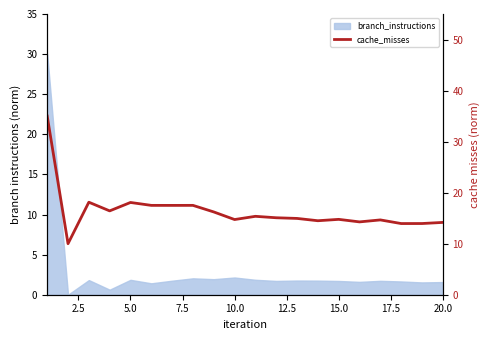

What is the difference between the maximum and minimum values?

25.0